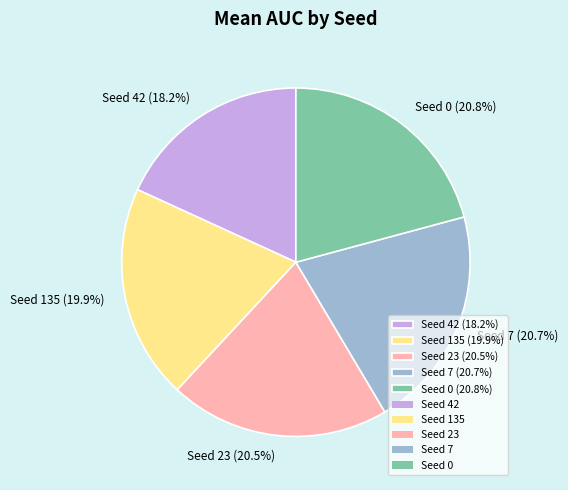

Between Seed 0 (20.8%) and Seed 135 (19.9%), which is larger?

Seed 0 (20.8%)